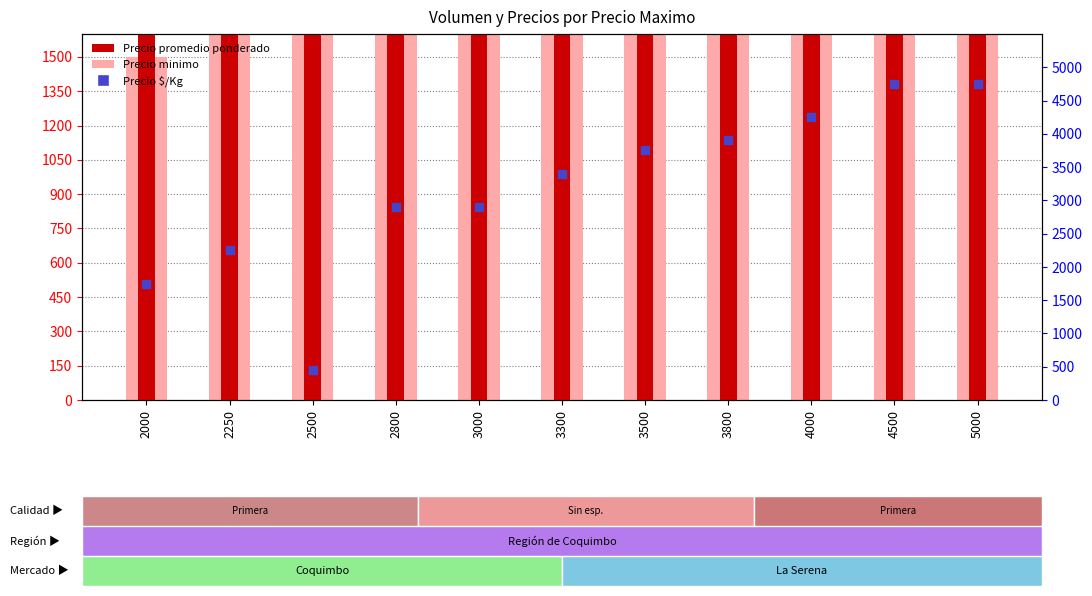

Is the value of Precio promedio ponderado at 3800 greater than the value of Precio $/Kg at 2800?

Yes